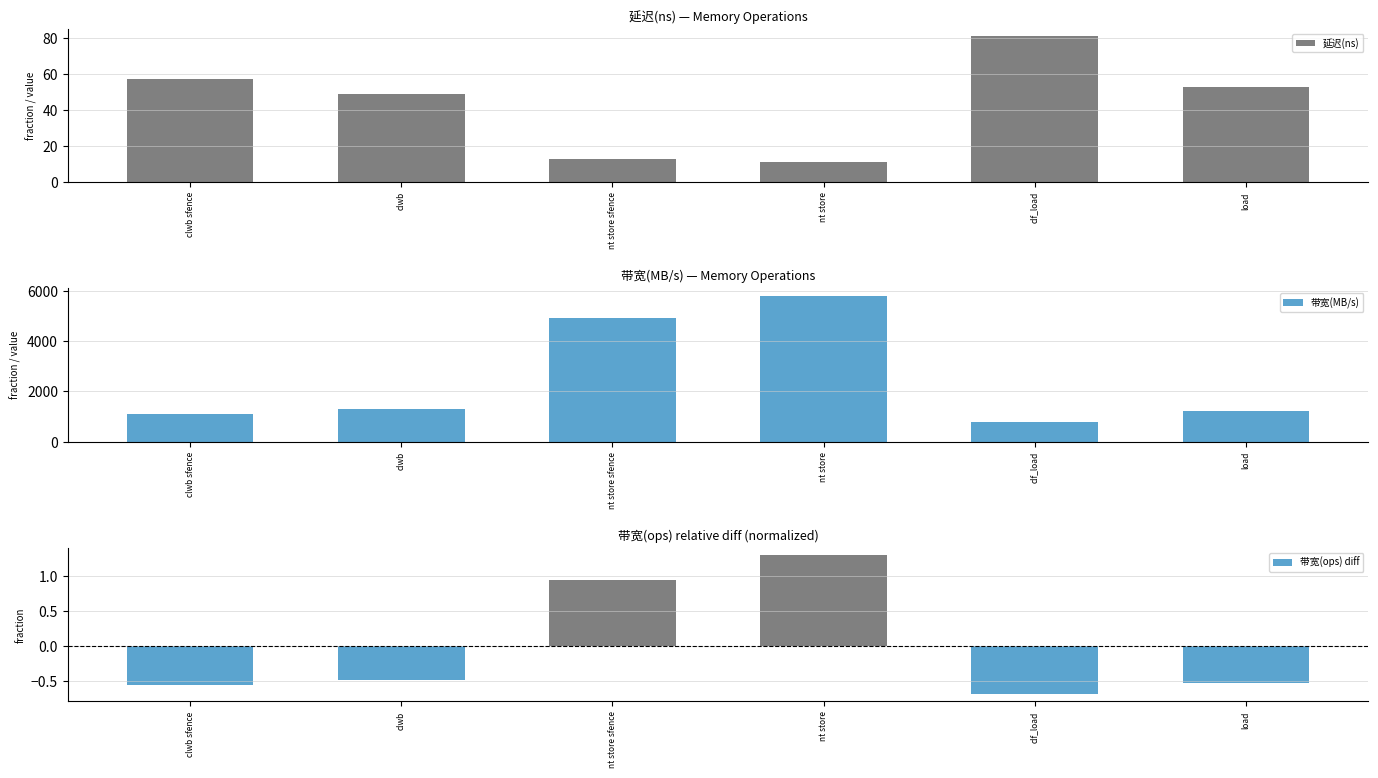

What is the label of the 5th bar from the right?

clwb